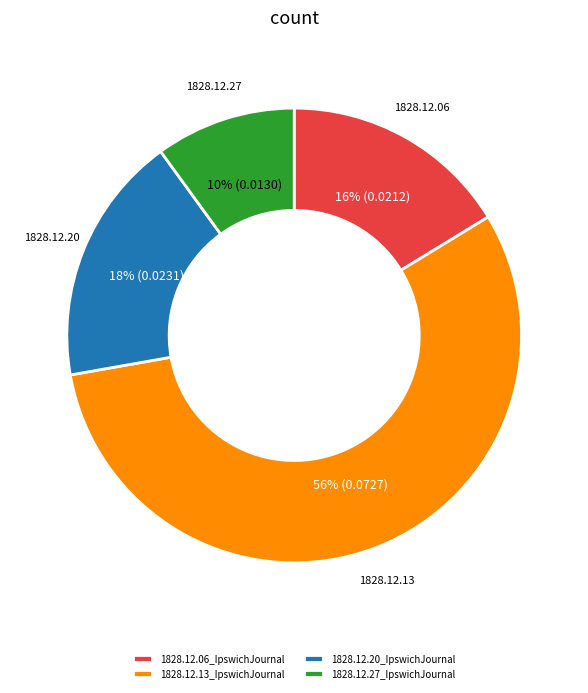

To the nearest percent, what is the combined percentage of 1828.12.13_IpswichJournal and 1828.12.06_IpswichJournal?

72%